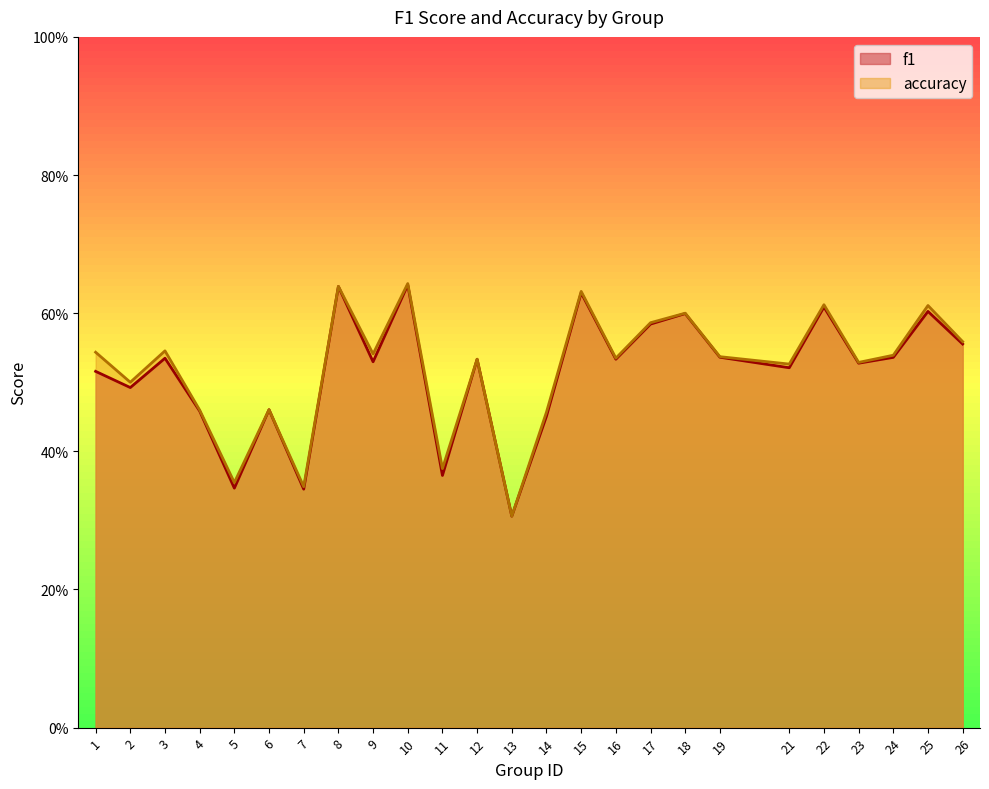

At which label is accuracy closest to 0?

13